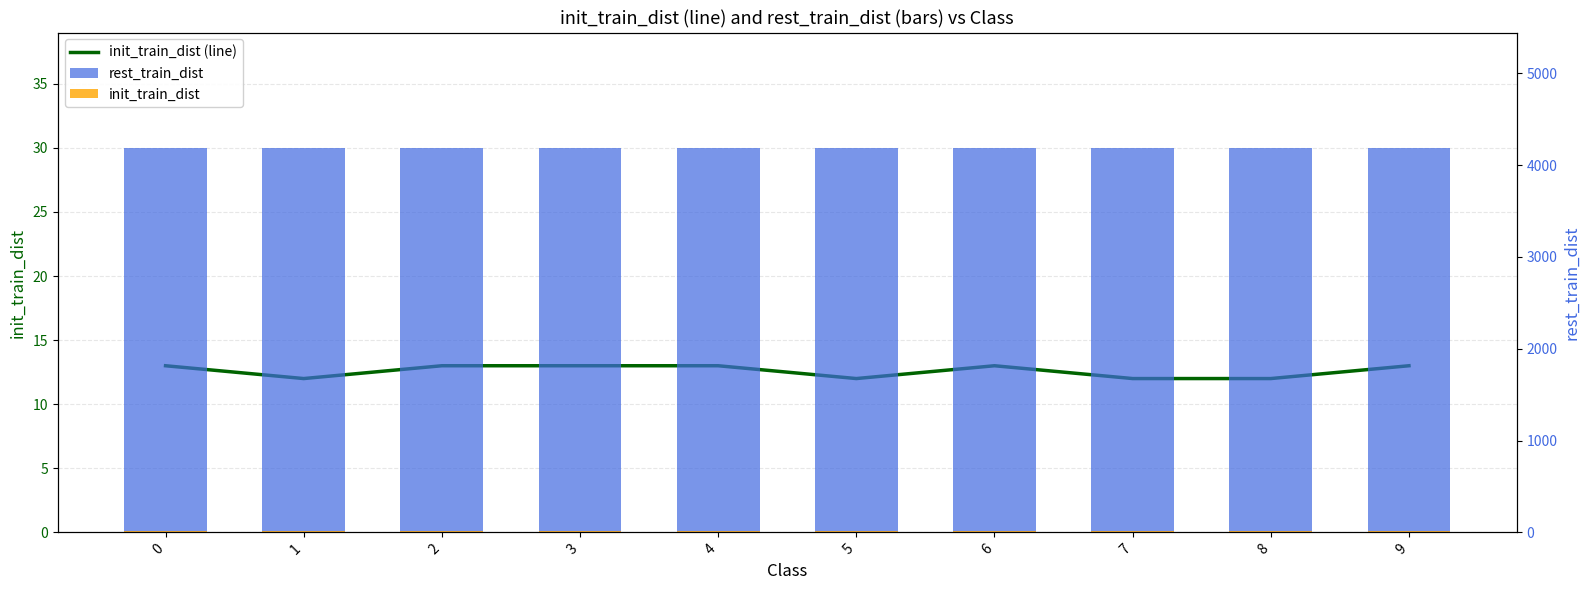

Which category has the lowest value across all series?

1